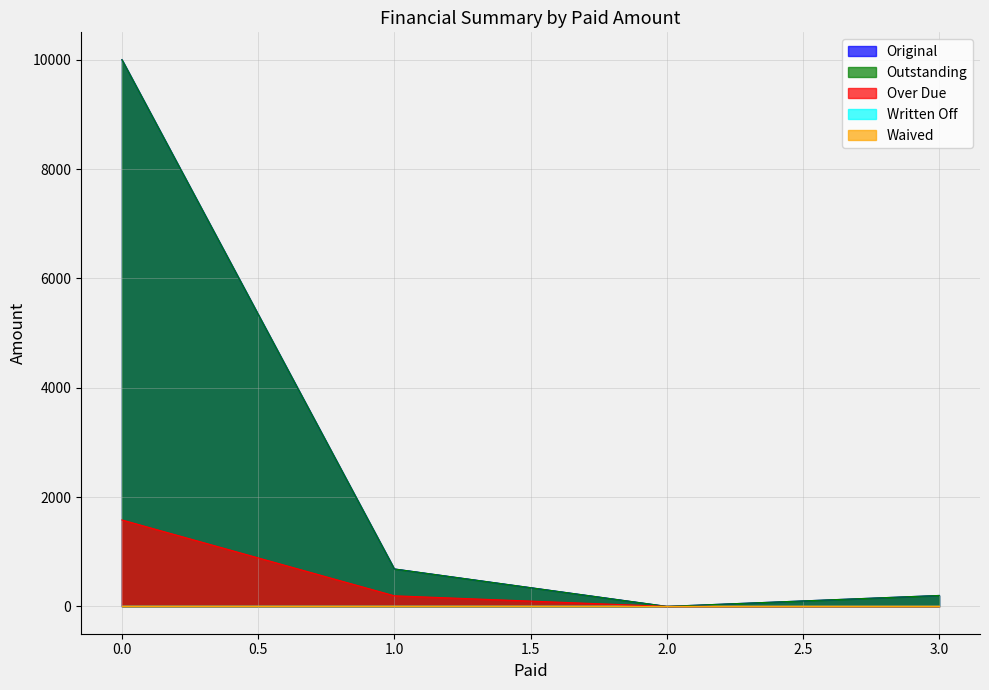

Which series changed the most between 1.0 and 2.0?

Original